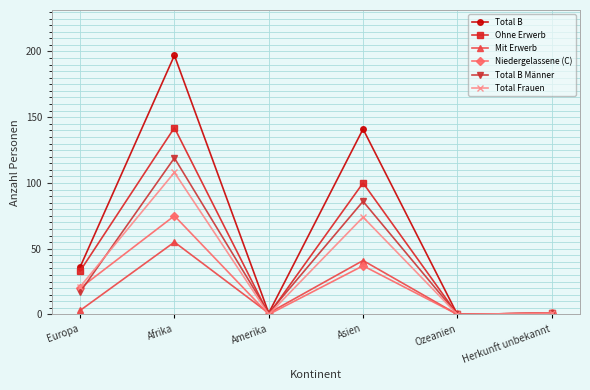

Reading right to left, transcribe all the data shown in this chart.

Total B: Herkunft unbekannt=1	Ozeanien=0	Asien=141	Amerika=1	Afrika=197	Europa=36
Ohne Erwerb: Herkunft unbekannt=1	Ozeanien=0	Asien=100	Amerika=0	Afrika=142	Europa=33
Mit Erwerb: Herkunft unbekannt=0	Ozeanien=0	Asien=41	Amerika=1	Afrika=55	Europa=3
Niedergelassene (C): Herkunft unbekannt=1	Ozeanien=0	Asien=37	Amerika=0	Afrika=75	Europa=20
Total B Männer: Herkunft unbekannt=1	Ozeanien=0	Asien=86	Amerika=1	Afrika=119	Europa=17
Total Frauen: Herkunft unbekannt=1	Ozeanien=0	Asien=74	Amerika=0	Afrika=108	Europa=21